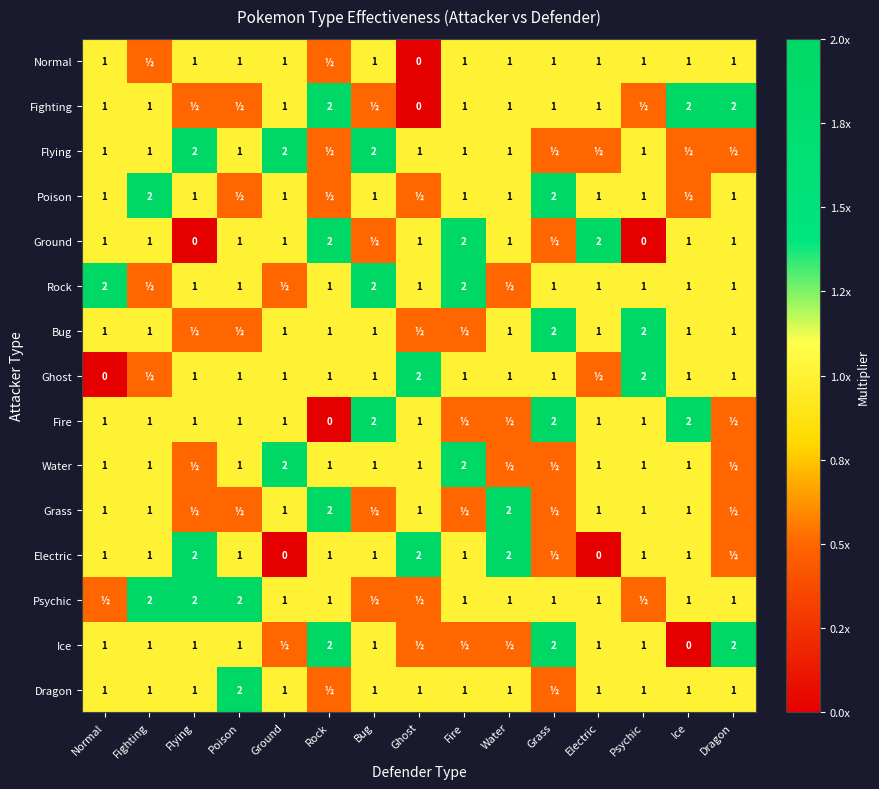

The Fighting series shows 0.2 at Fire. True or false?

False